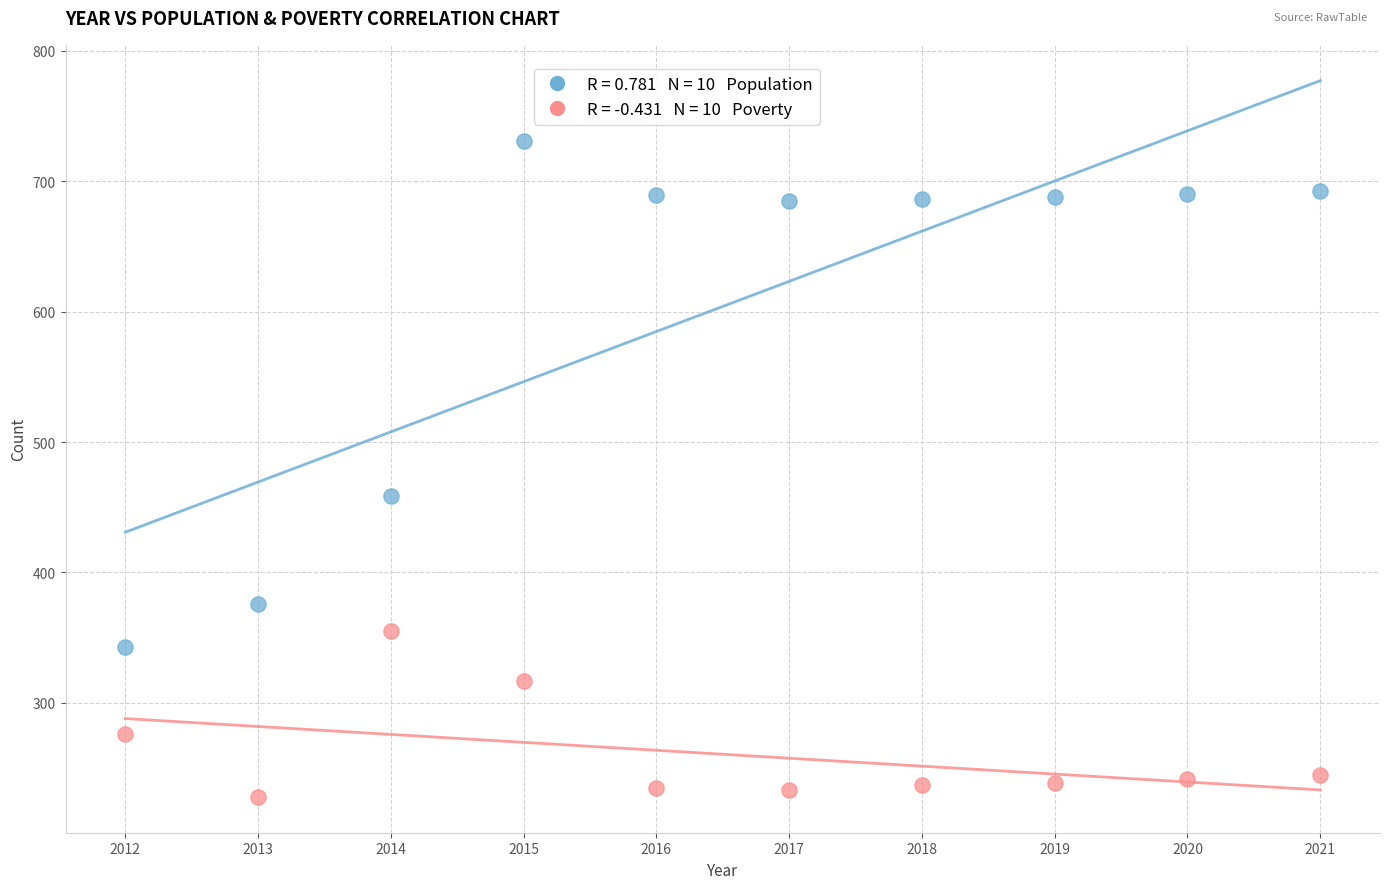

Across all data points, what is the range of X values (max minus min)?

9